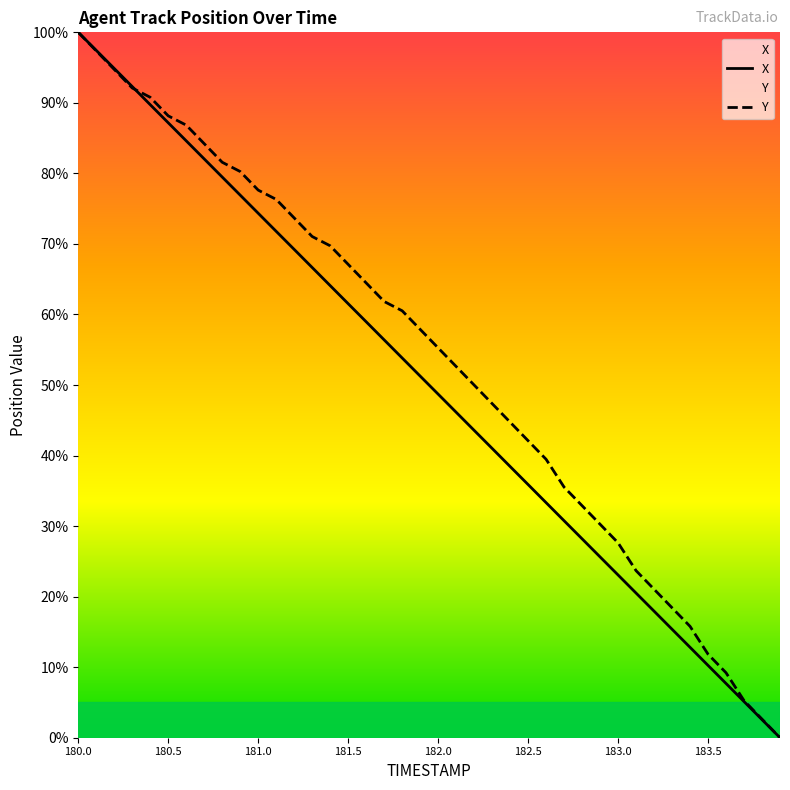

List the labels in order of Y value, largest first.

180.0, 180.1, 180.2, 180.3, 180.4, 180.5, 180.6, 180.7, 180.8, 180.9, 181.0, 181.1, 181.2, 181.3, 181.4, 181.5, 181.6, 181.7, 181.8, 181.9, 182.0, 182.1, 182.2, 182.3, 182.4, 182.5, 182.6, 182.7, 182.8, 182.9, 183.0, 183.1, 183.2, 183.3, 183.4, 183.5, 183.6, 183.7, 183.8, 183.9